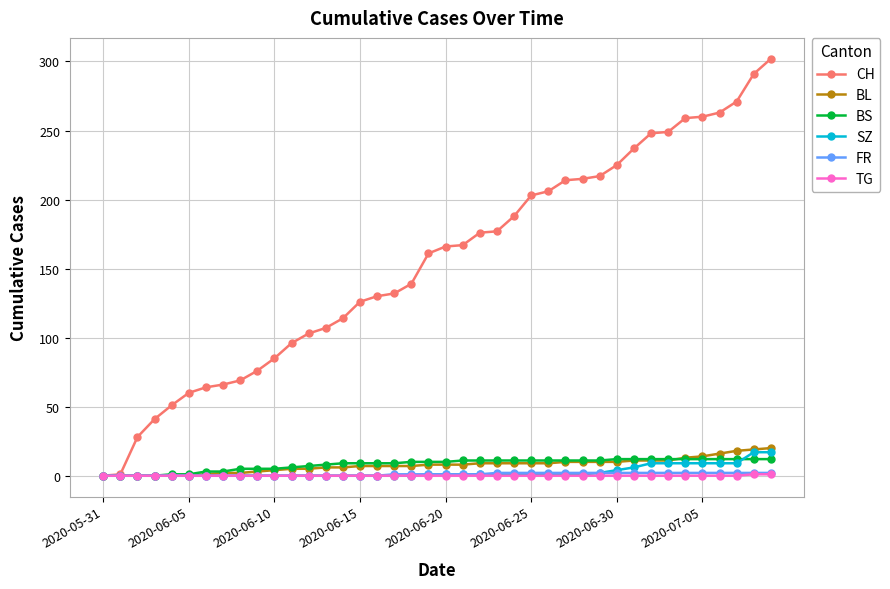

Which series has the largest total across all categories?

CH